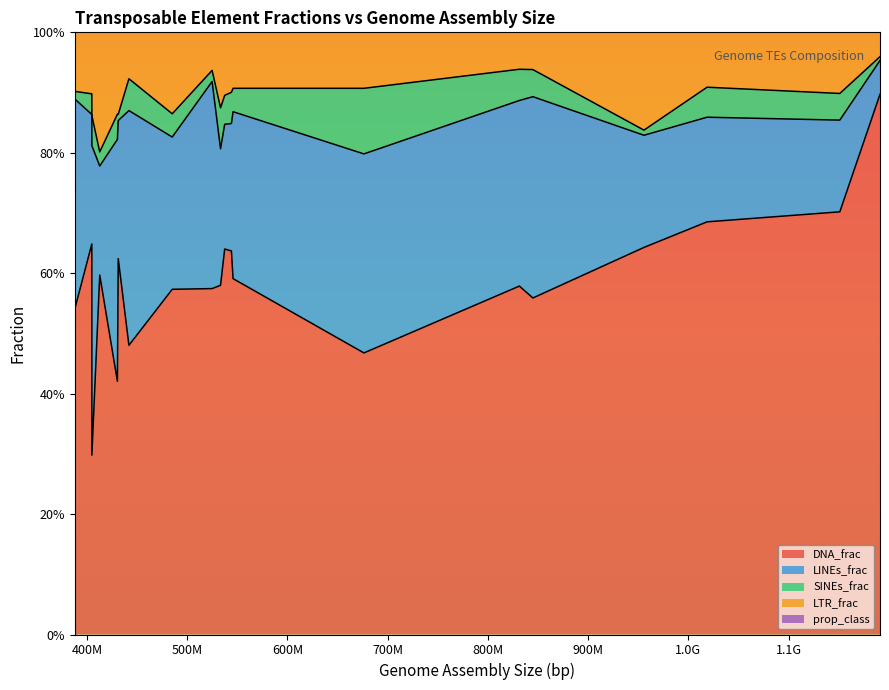

How many lines are shown in the chart?

5